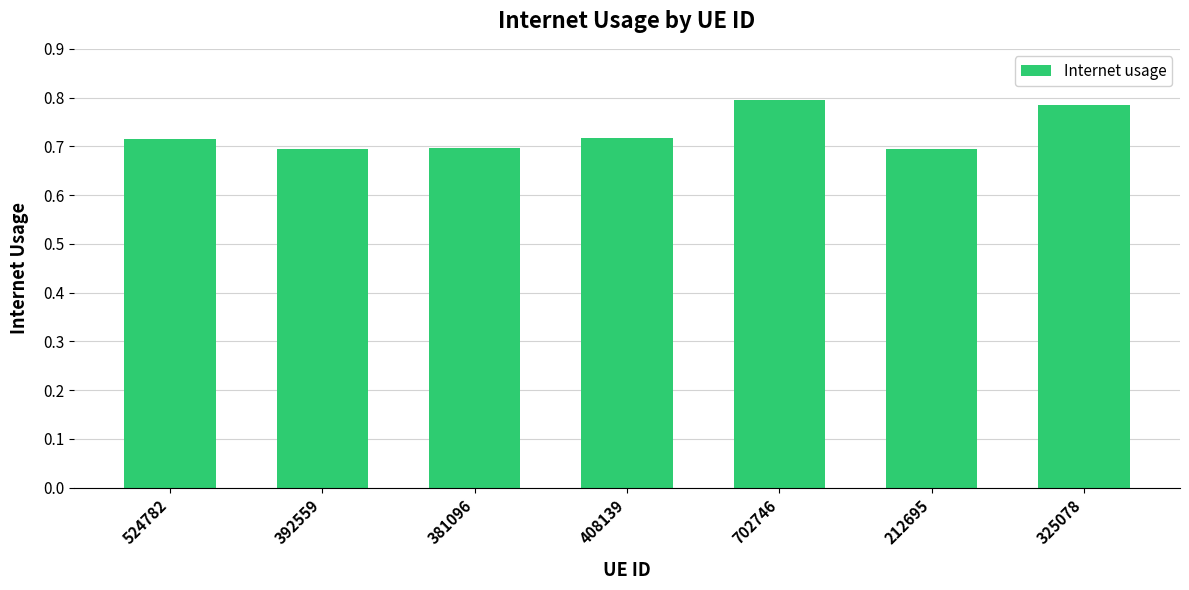

What position from the right is 524782?

7